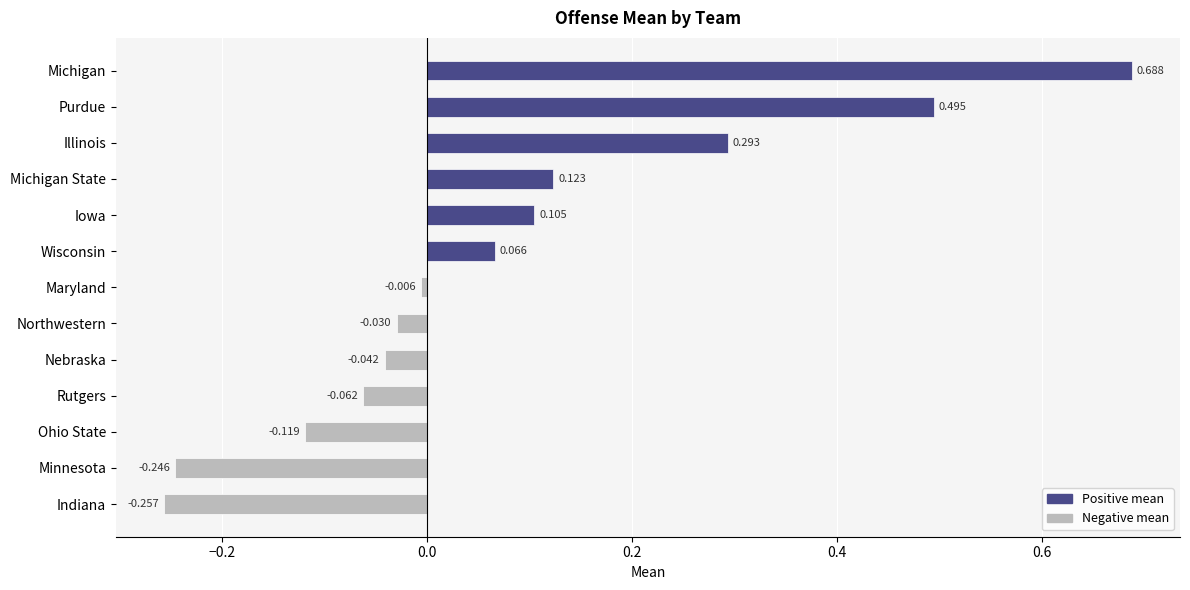

At which category does the chart reach its peak across all series?

Michigan